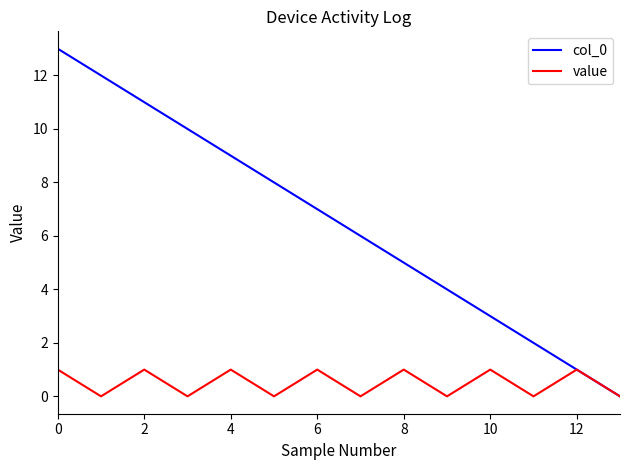

What is the difference between the second highest and second lowest values in the col_0 series?

11